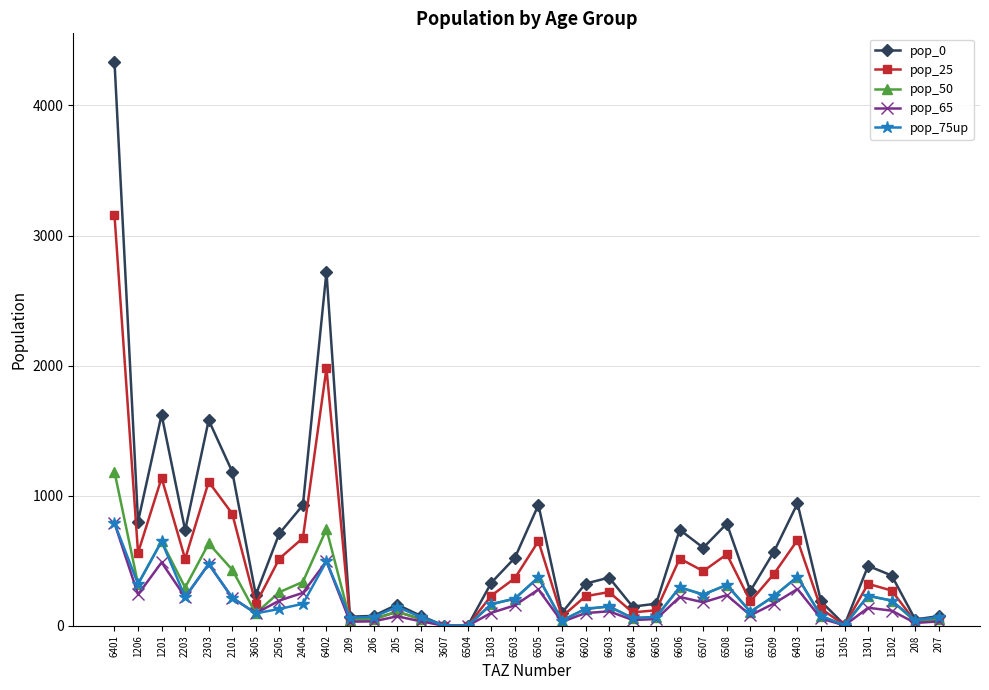

Which series has the widest spread of values?

pop_0